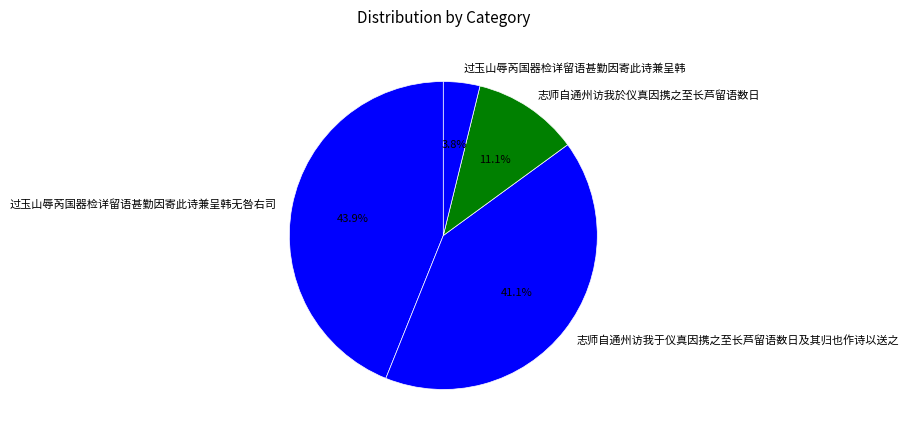

To the nearest percent, what is the difference between the largest and smallest slice percentages?

40%